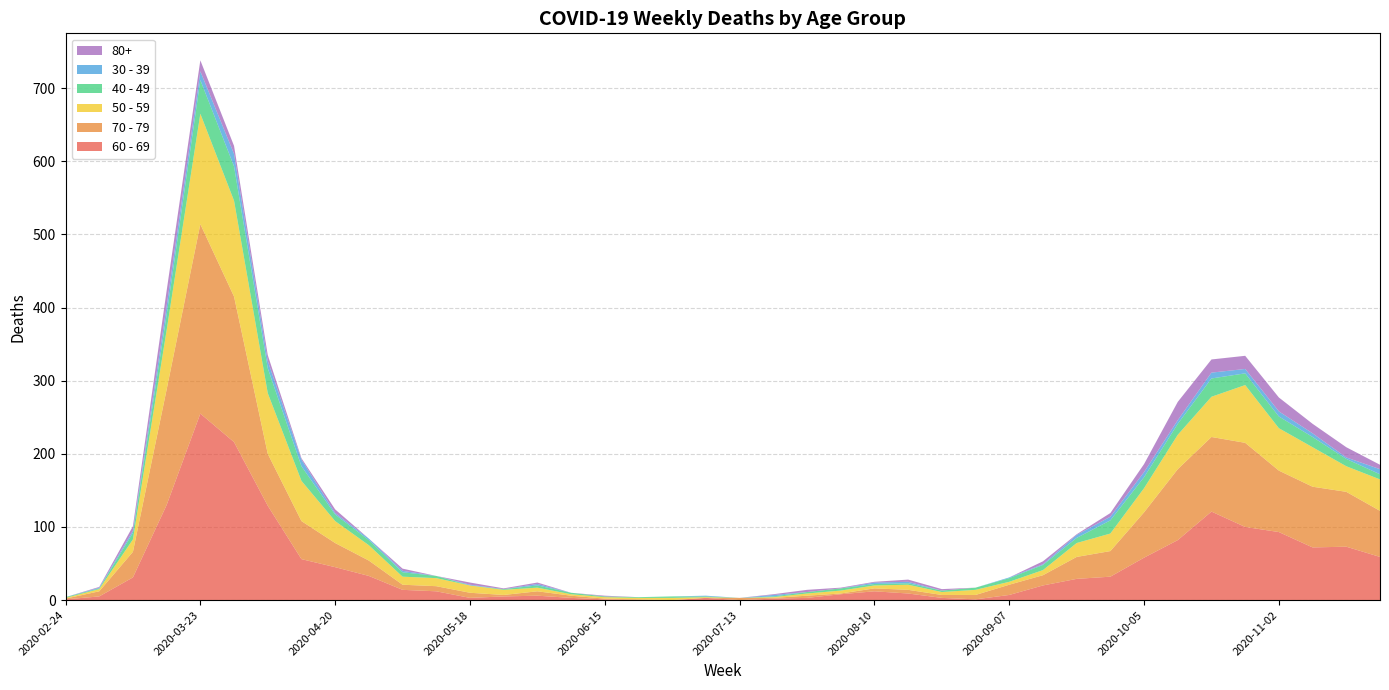

Reading left to right, transcribe all the data shown in this chart.

60 - 69: 1	5	31	130	255	216	129	56	45	33	14	12	3	5	6	3	1	0	0	3	0	2	3	8	12	9	3	1	7	20	29	32	58	82	121	100	93	72	73	59
70 - 79: 1	7	35	158	259	199	71	52	33	21	7	7	7	2	6	3	1	1	0	0	3	1	3	1	4	5	4	6	14	14	30	35	62	97	102	115	84	83	75	63
50 - 59: 1	3	17	81	151	131	83	55	30	21	11	11	10	7	5	2	2	2	3	1	0	1	3	4	4	7	4	7	4	7	19	24	33	47	55	79	58	54	35	43
40 - 49: 1	1	9	21	46	47	34	20	9	7	6	3	0	1	3	2	1	1	2	1	0	1	2	3	2	2	2	3	5	7	7	18	15	15	25	16	16	14	10	7
30 - 39: 0	1	3	12	12	17	10	9	2	2	2	0	1	0	2	0	0	0	0	1	0	2	0	0	2	2	0	0	1	1	4	5	7	5	8	6	7	5	2	7
80+: 0	1	6	21	15	11	8	2	5	0	3	0	3	1	2	0	1	0	0	0	0	1	3	1	1	3	2	0	0	4	1	5	11	25	18	18	19	13	14	6